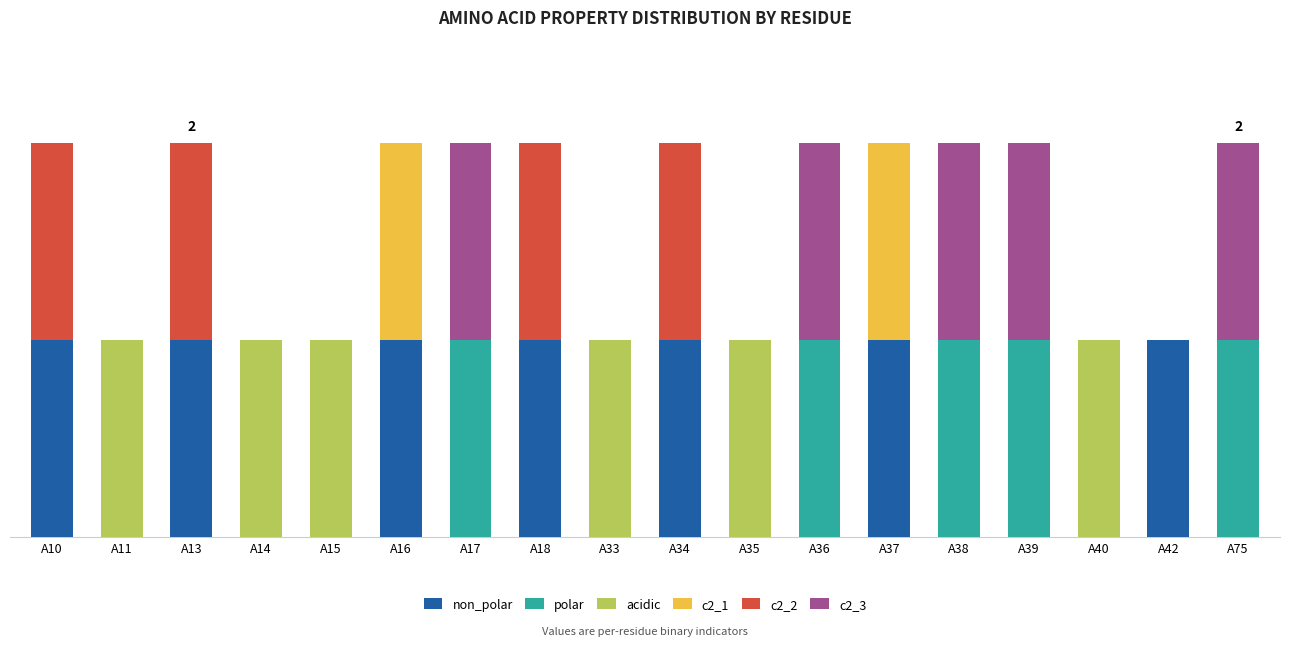

Count the c2_1 values in the range 0 to 1.

18